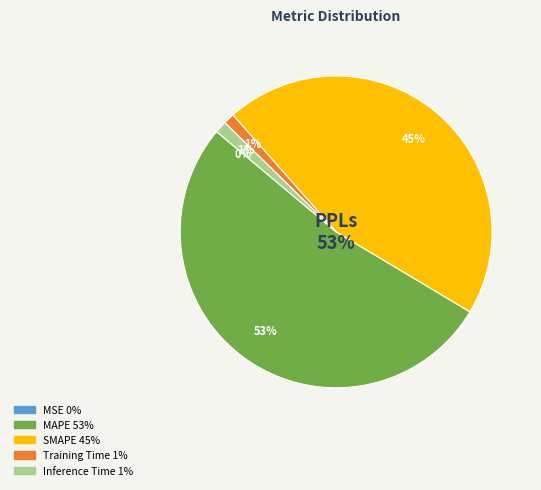

Between Inference Time and MSE, which is larger?

Inference Time